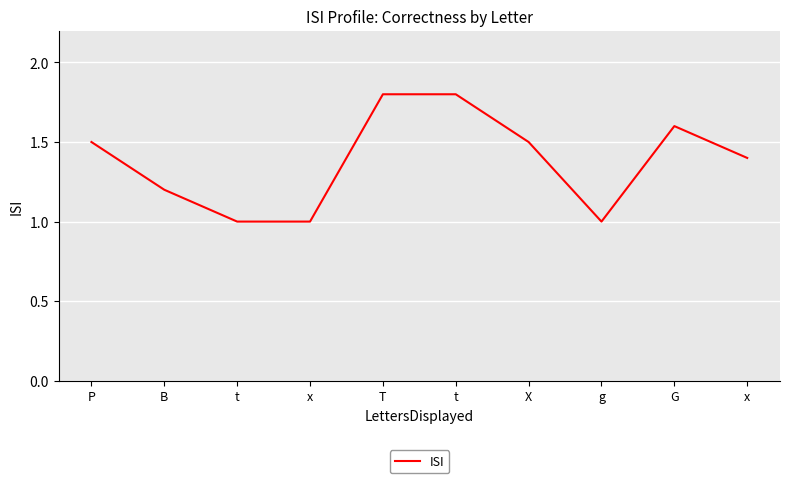

What is the difference between the maximum and minimum values?

0.8